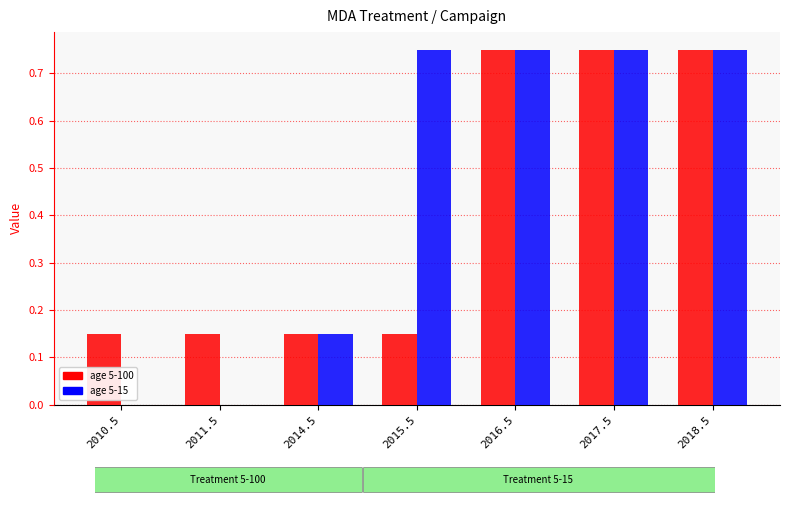

What is the total value across all series at 2015.5?

0.9